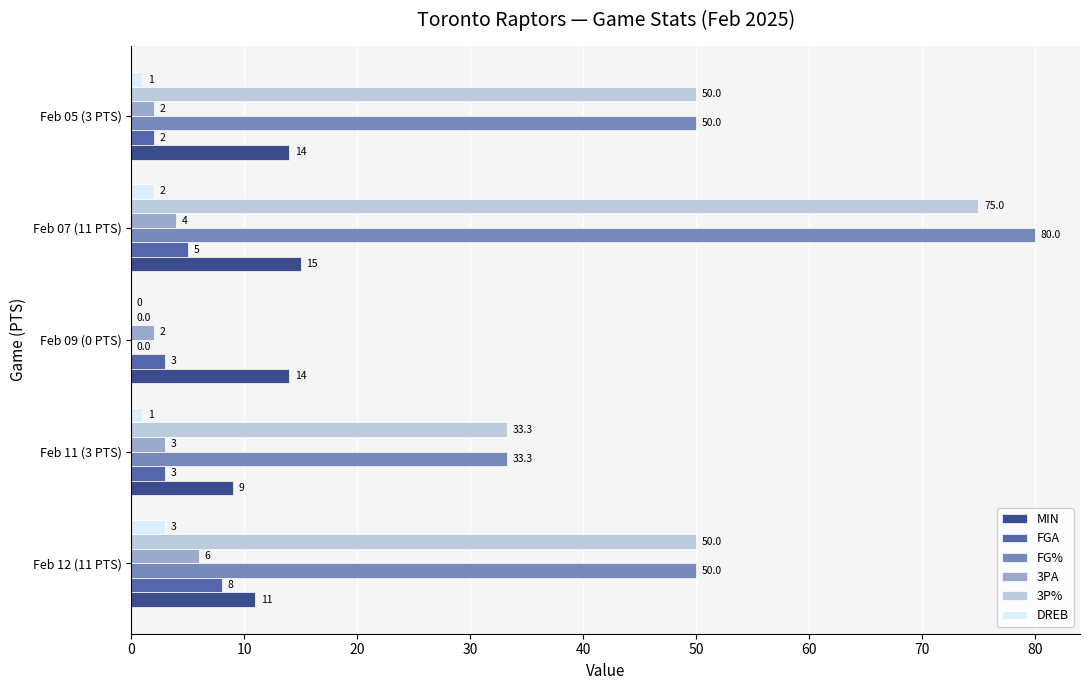

At which category is the sum across all series the highest?

Feb 07 (11 PTS)